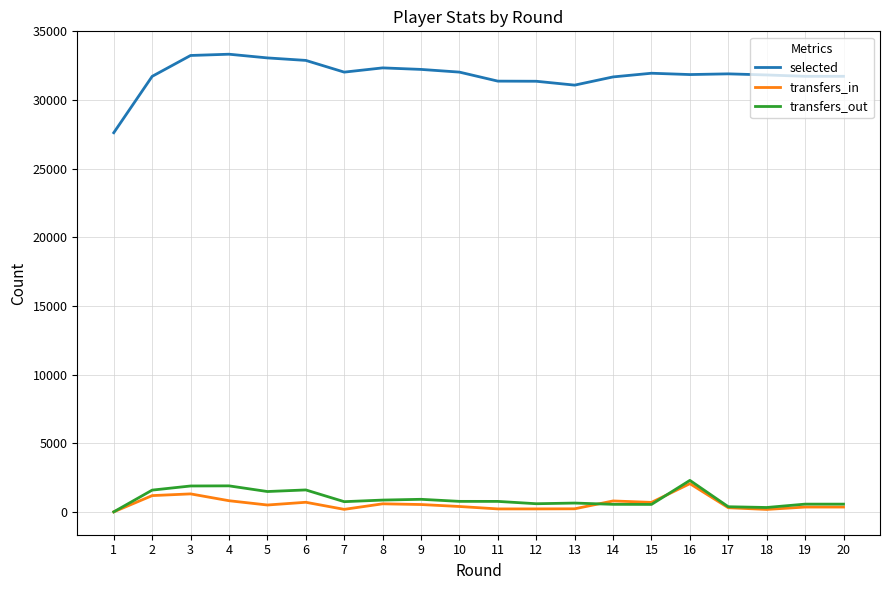

What is the maximum value for transfers_out?

2292